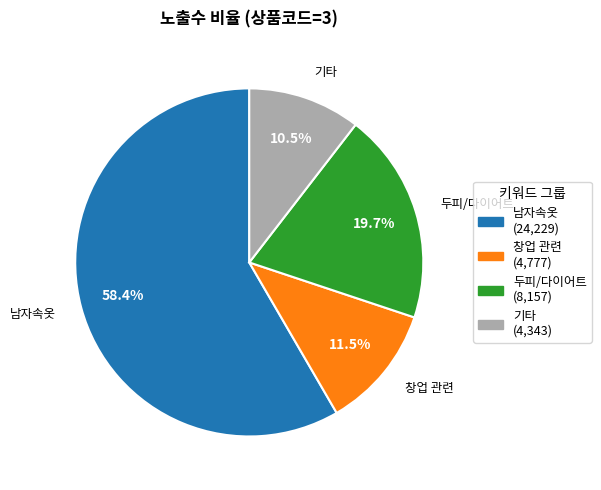

Is there a majority slice in this chart?

Yes